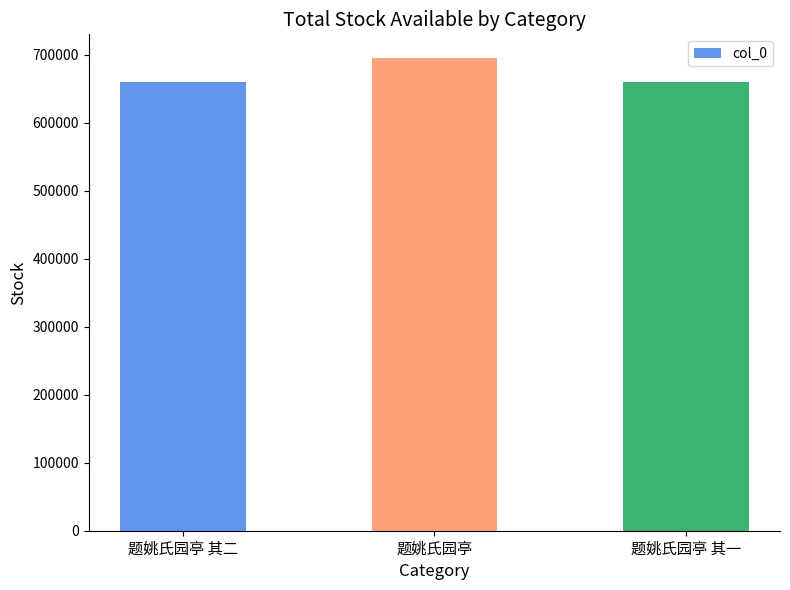

Which has a higher value, 题姚氏园亭 or 题姚氏园亭 其二?

题姚氏园亭